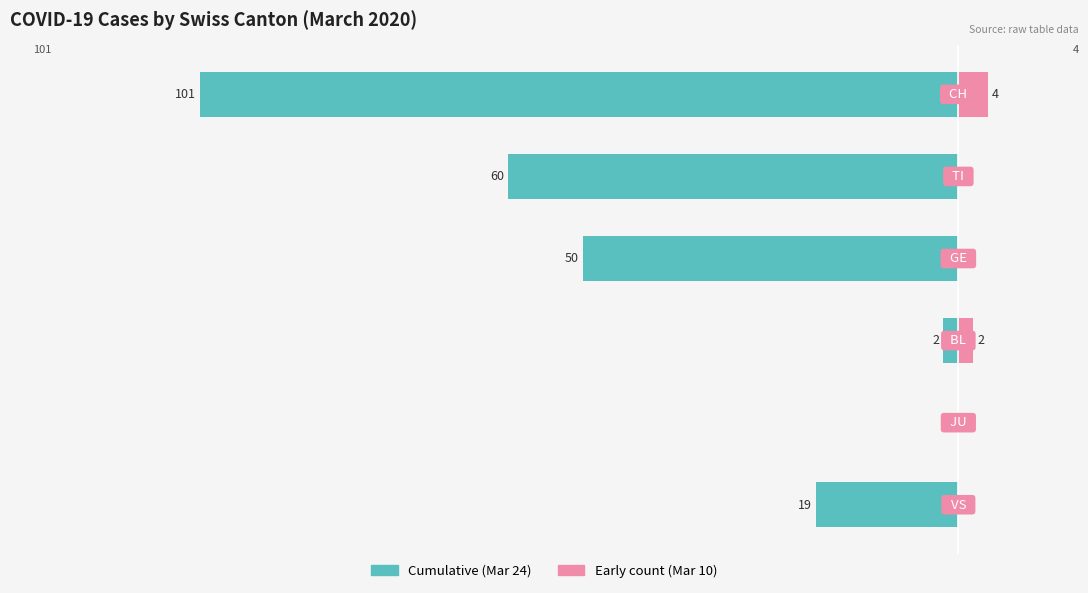

How many positive values does the Early count (Mar 10) series have?

2